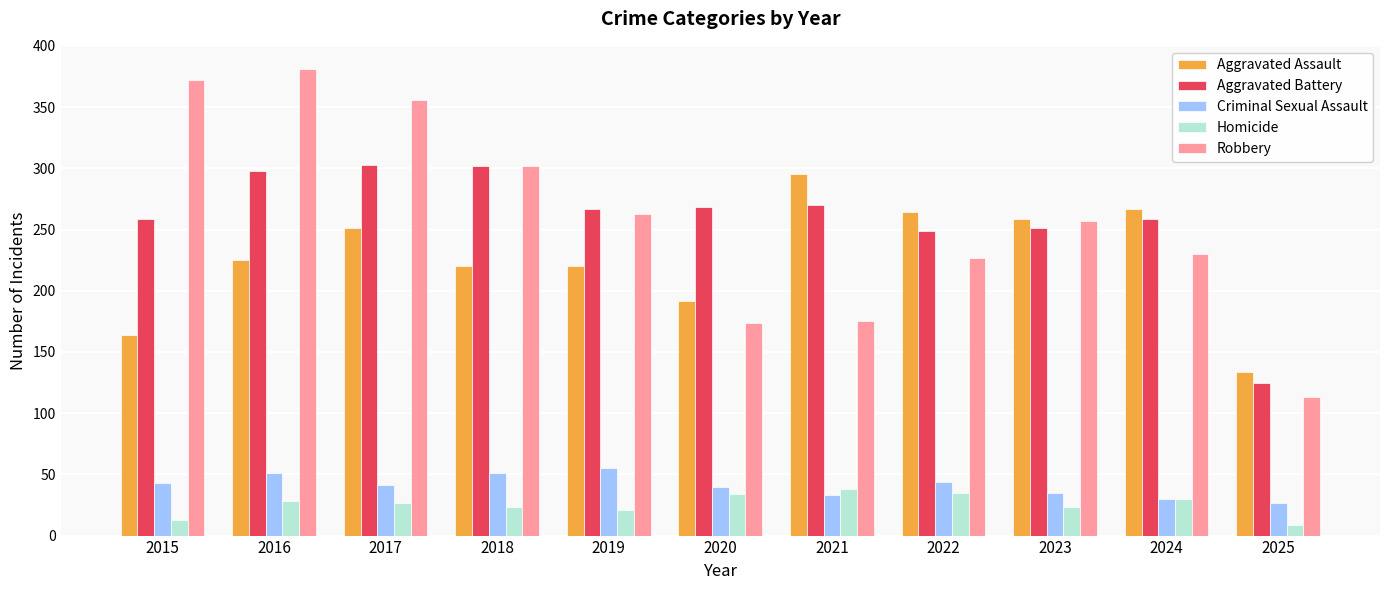

How many distinct data groups are displayed?

5